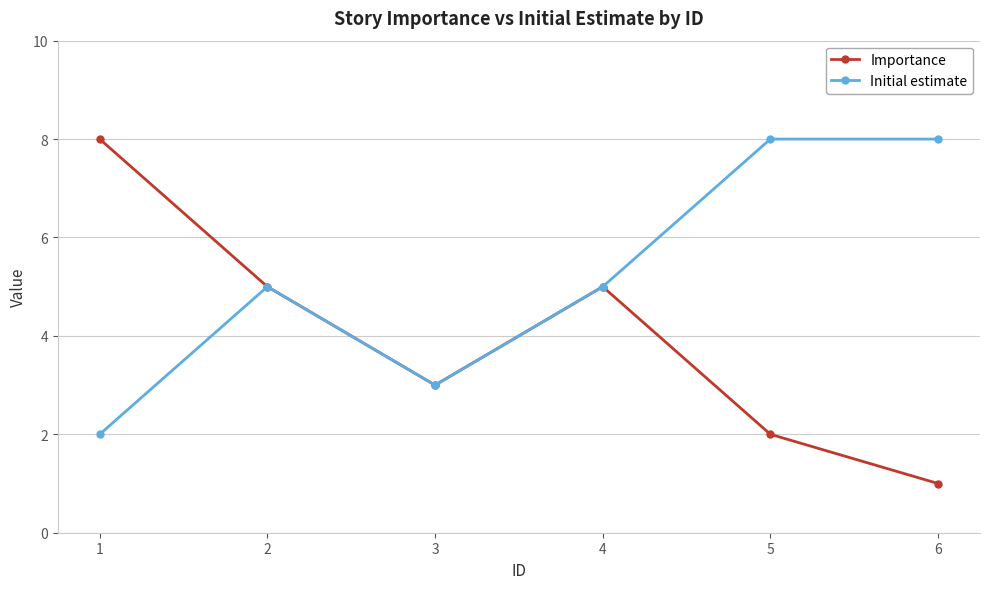

How many lines are shown in the chart?

2